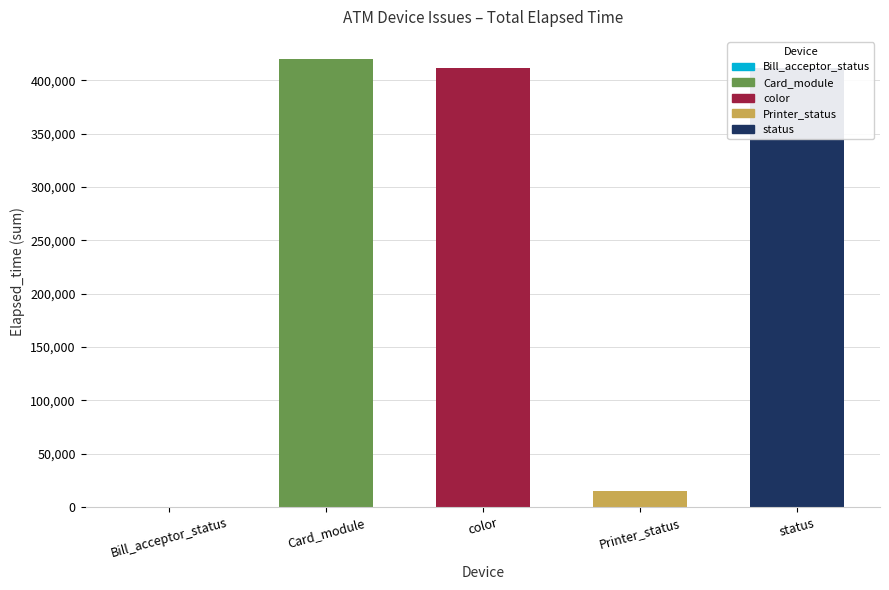

Is it true that the value at color is 411169?

True